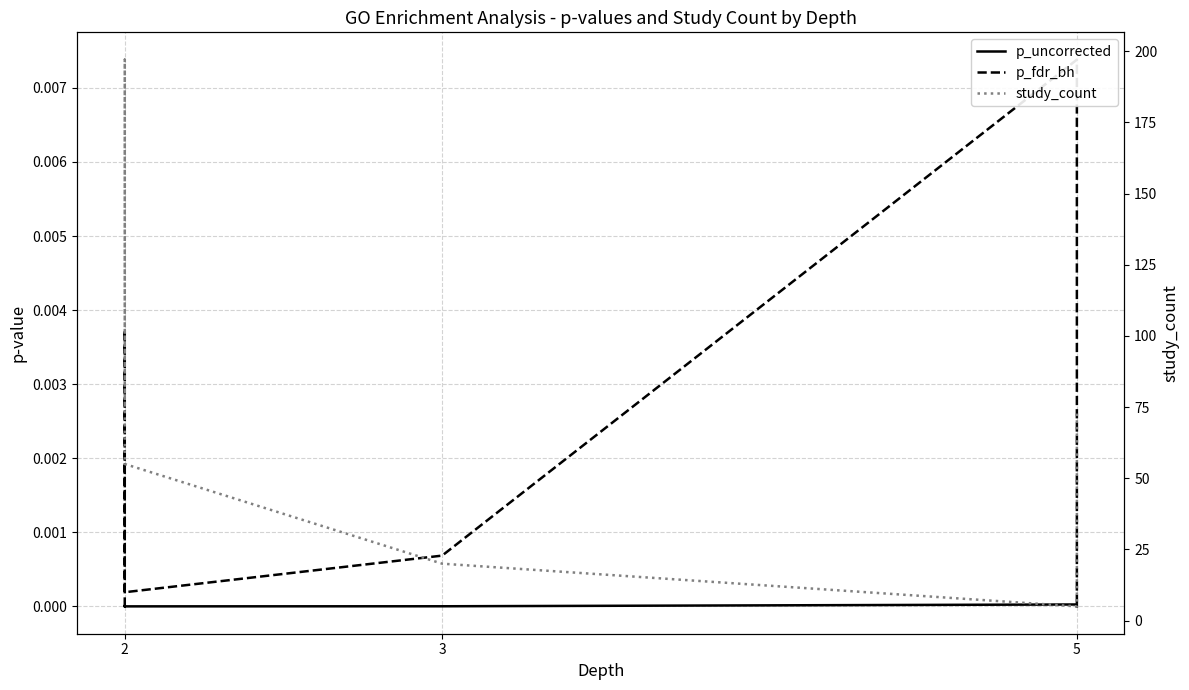

How many interior local peaks does the p_fdr_bh series have?

2